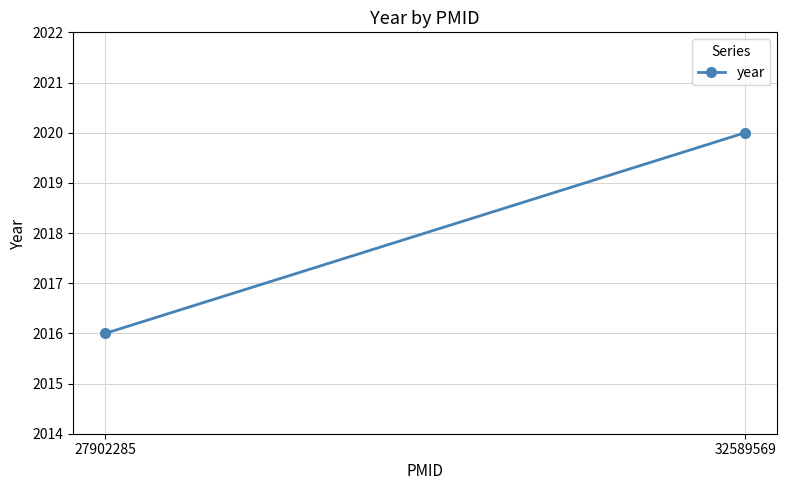

What is the value of the 1st point from the left?

2016